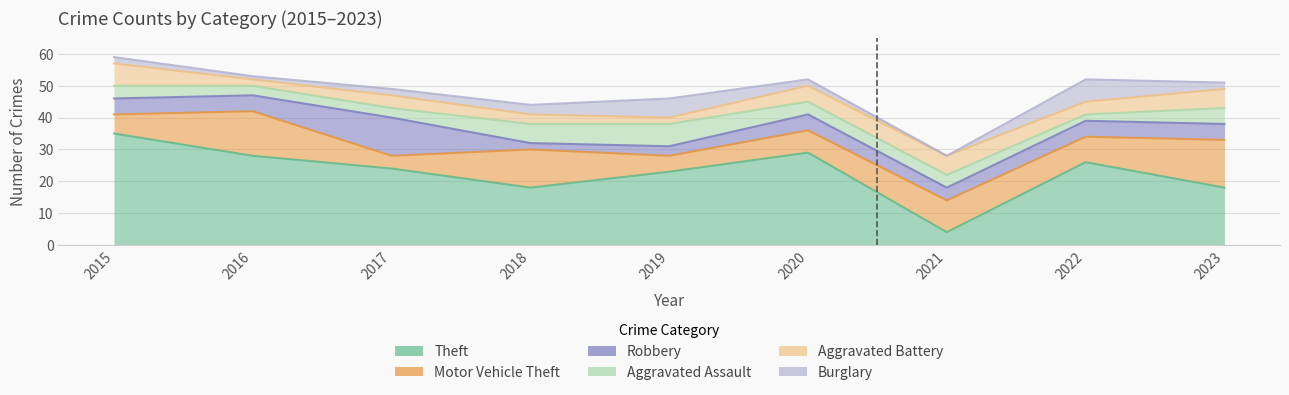

At which category does Theft reach its first local peak?

2020